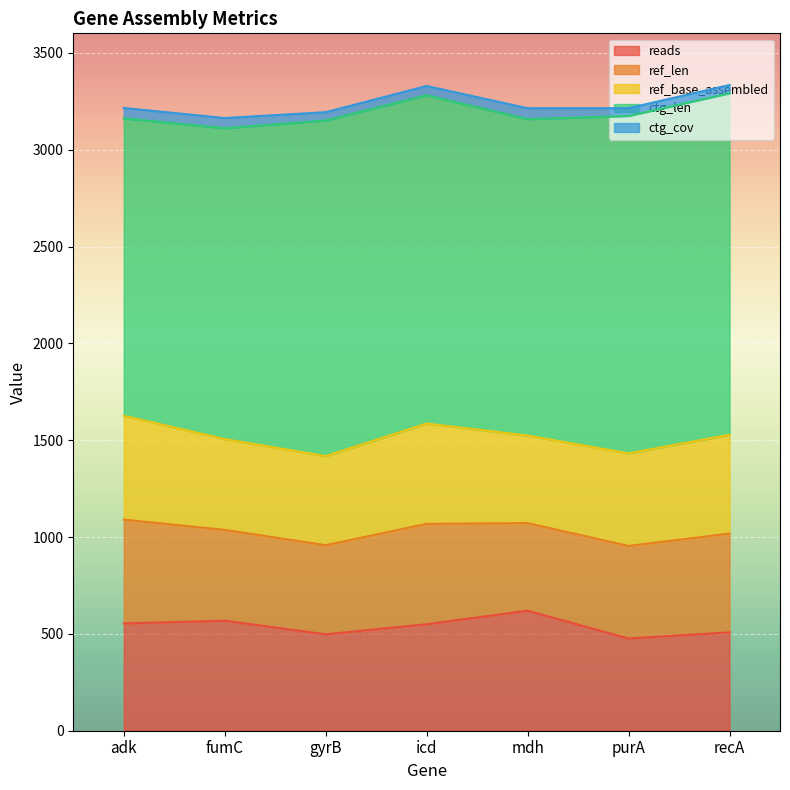

Which category has the lowest value across all series?

purA